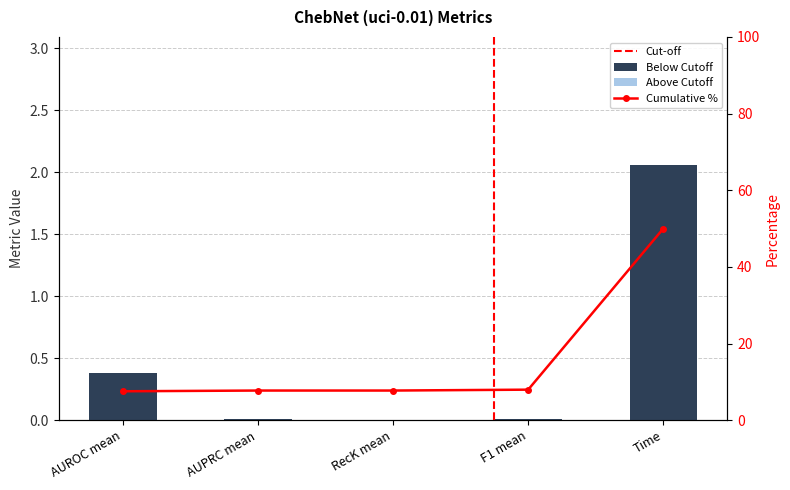

How many values are above zero?

4